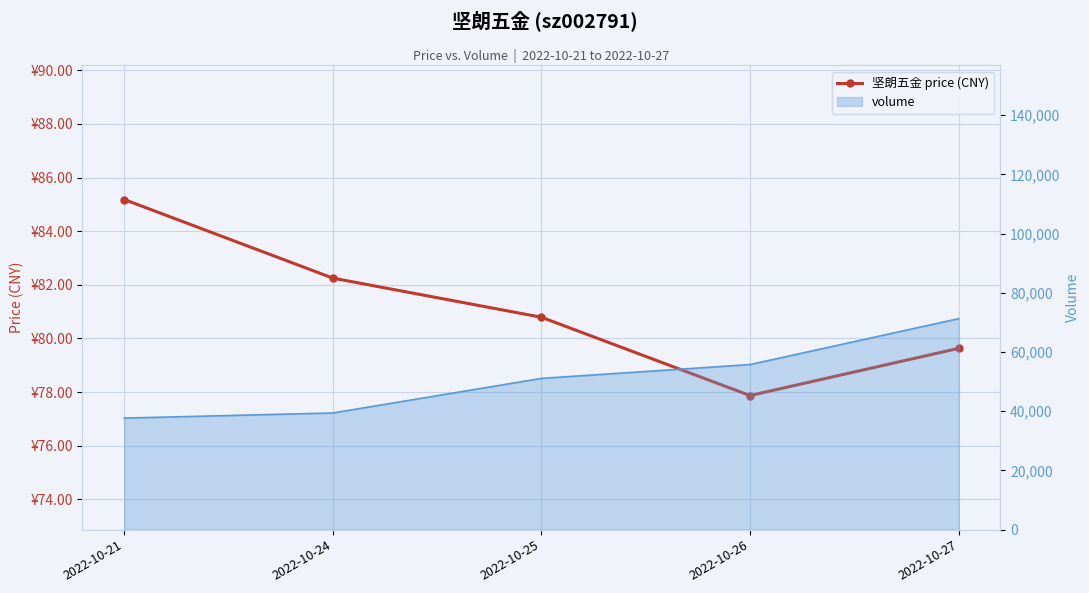

How many lines are shown in the chart?

1